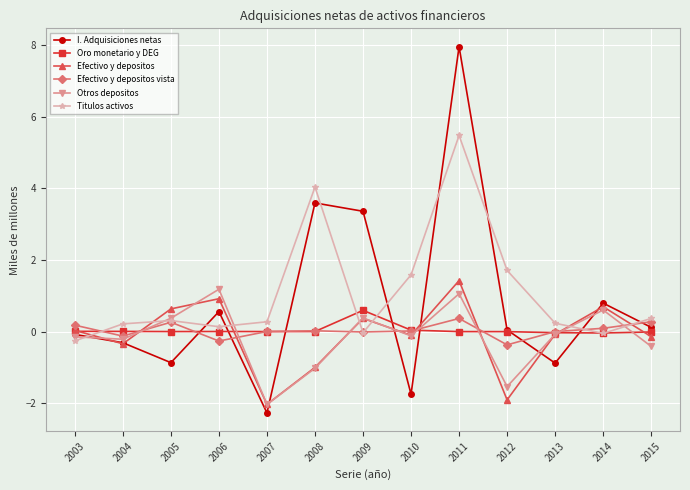

Is it true that Otros depositos equals -2.7 at 2012?

False